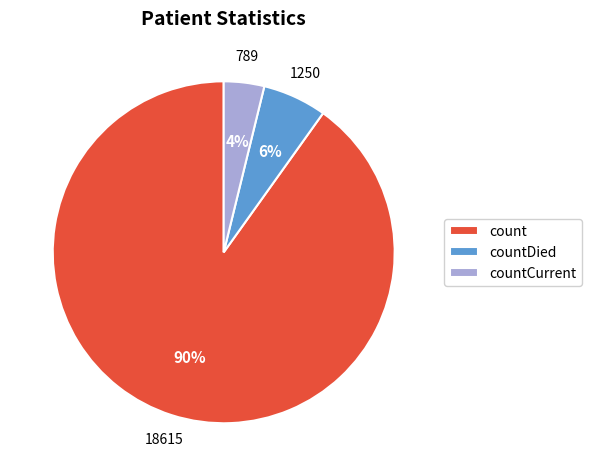

To the nearest percent, what is the average slice percentage?

33%